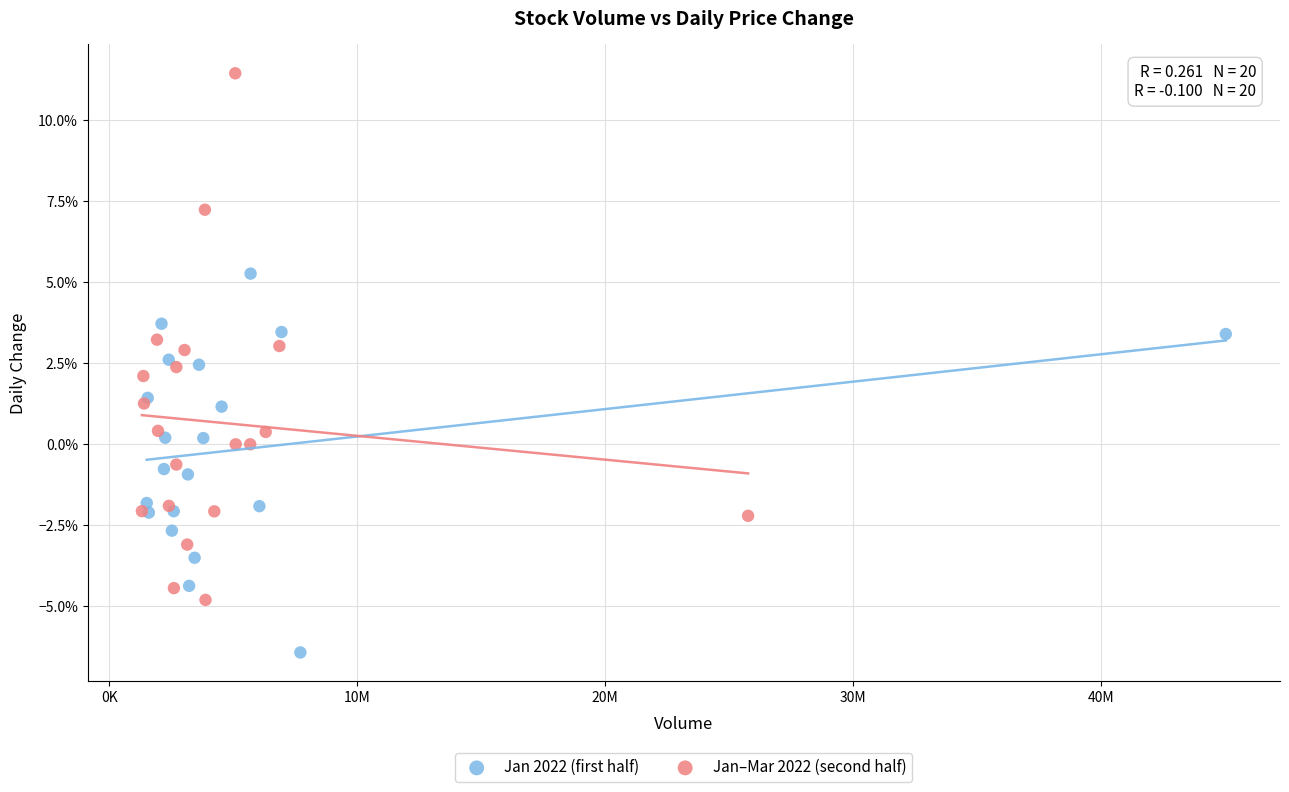

Which series has the widest spread of Y values?

Jan–Mar 2022 (second half)